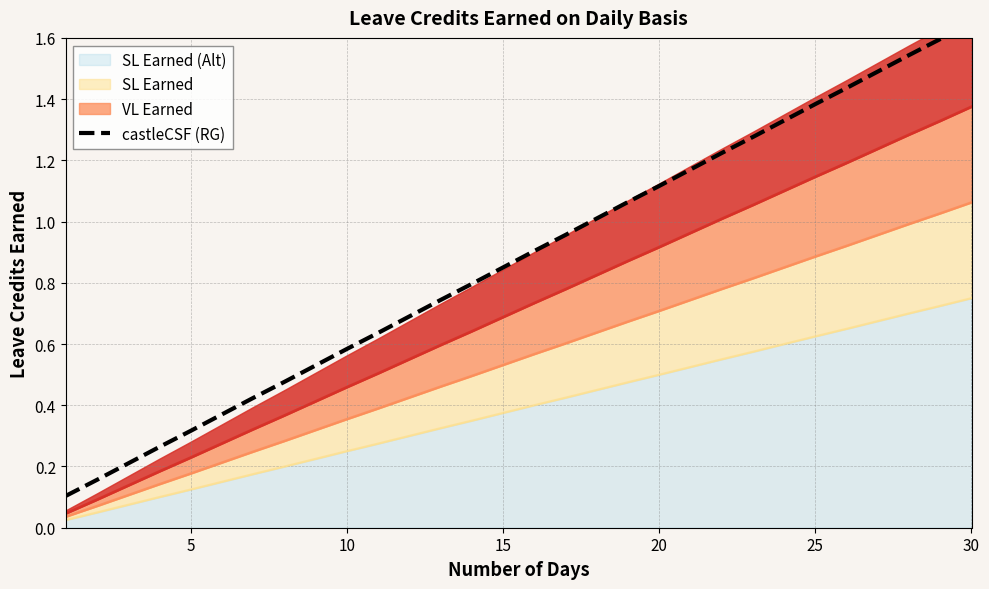

The value of SL Earned (Alt) at 20 is 0.5. True or false?

True